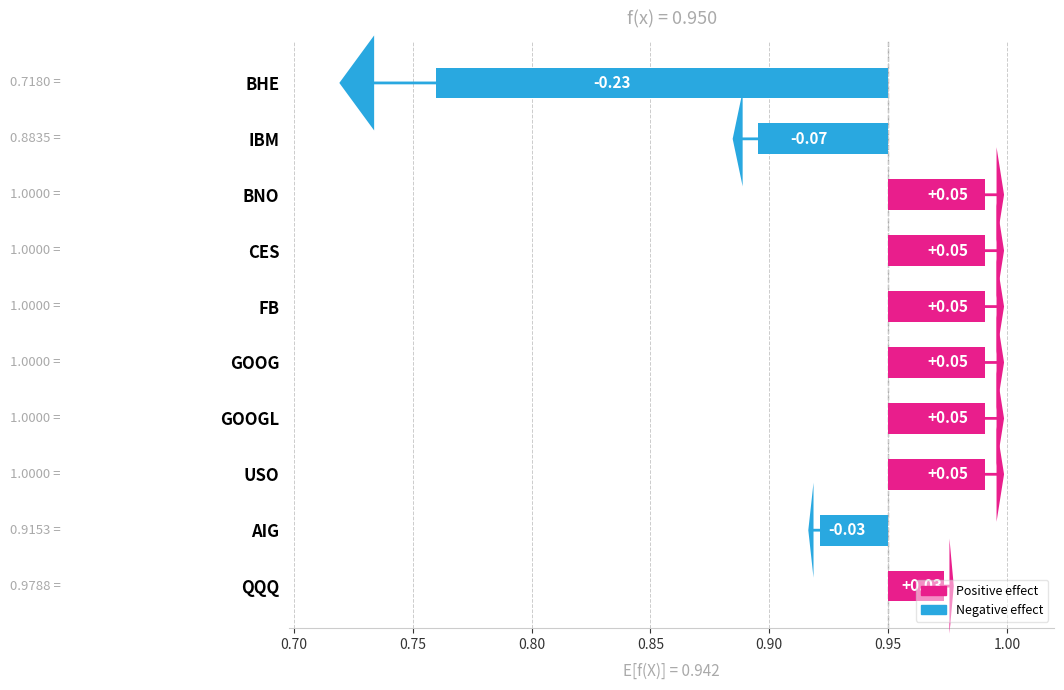

Is it true that the value at GOOGL is 0.0?

False